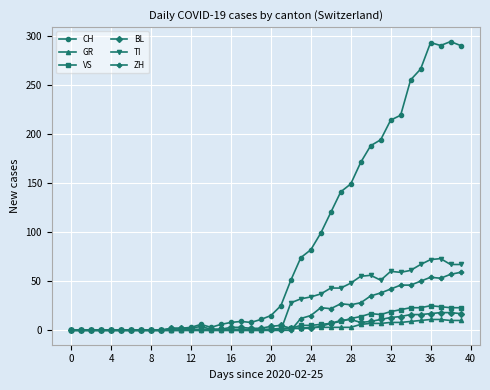

List the series in order of their peak value, highest first.

CH, TI, ZH, VS, BL, GR